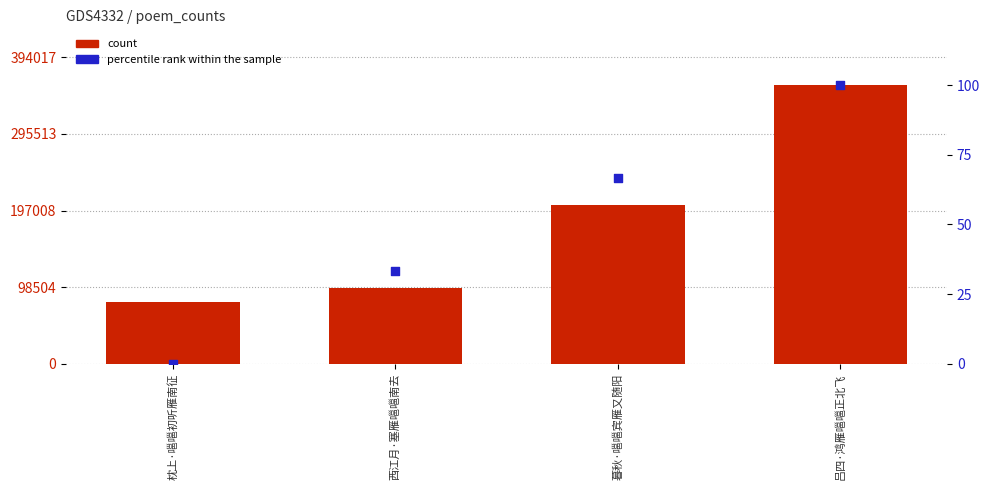

Which series contains the highest Y value?

count